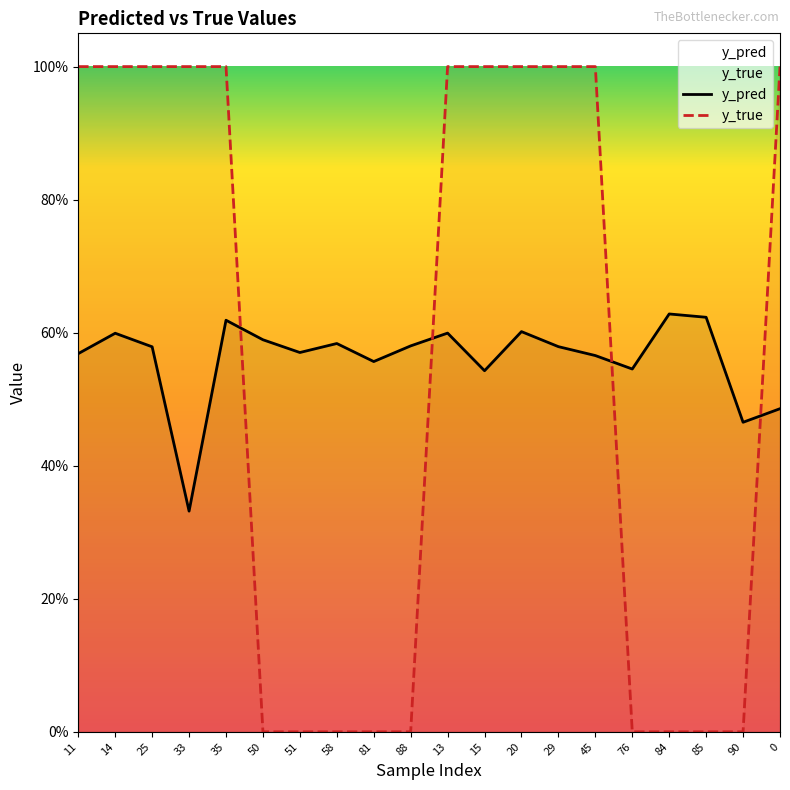

What is the lowest value of the y_pred series?

0.3